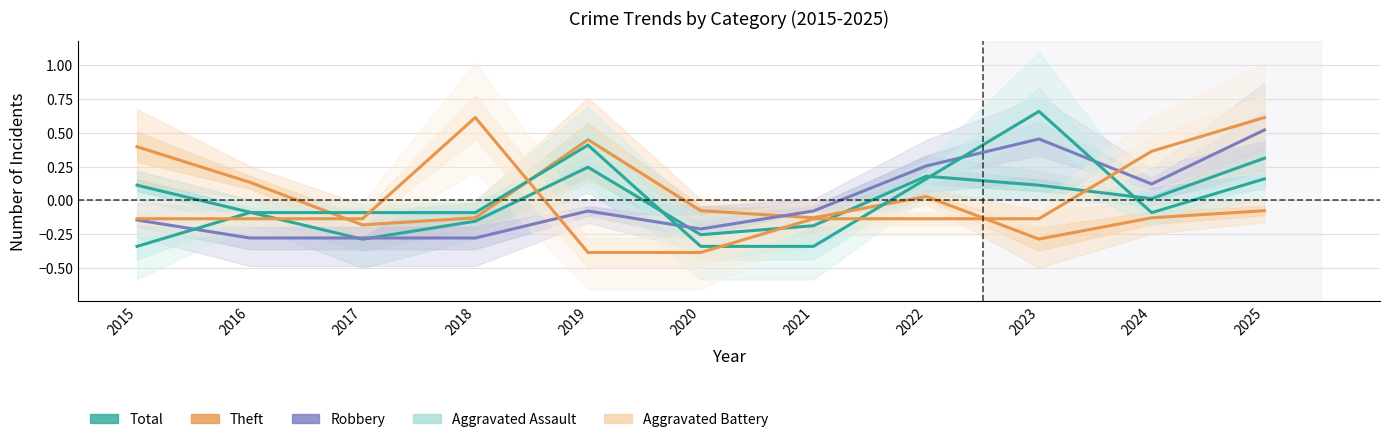

Is it true that Aggravated Battery equals -0.0 at 2022?

False